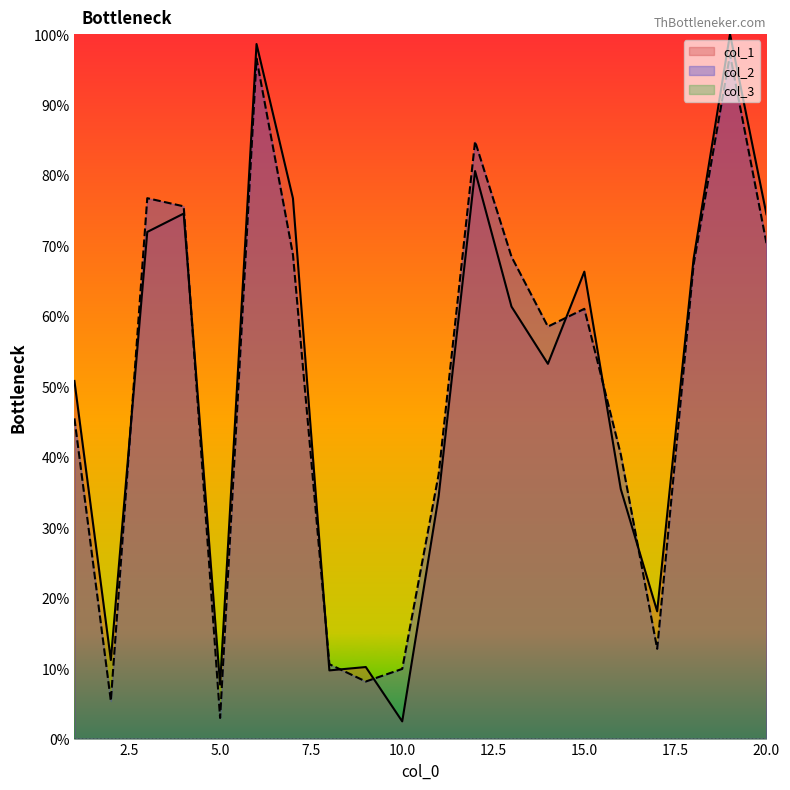

What is the maximum value for col_2?

97.1